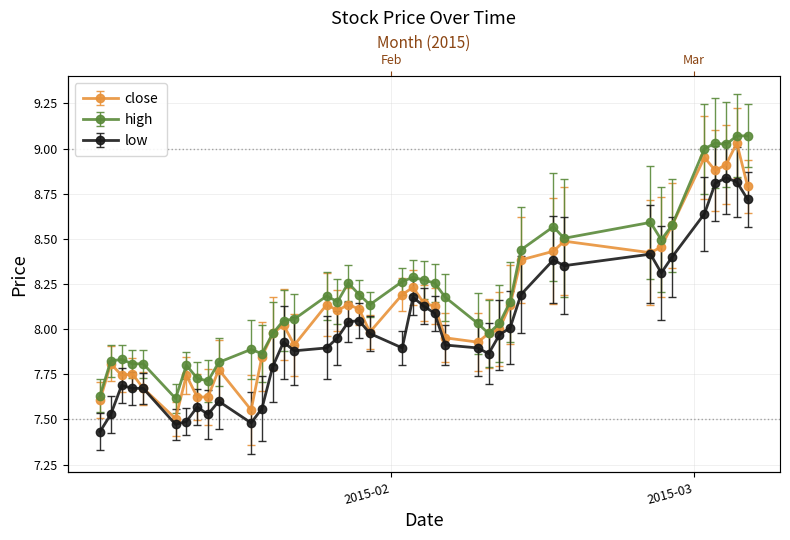

What is the value of the low point at the 24th from the left?

8.1